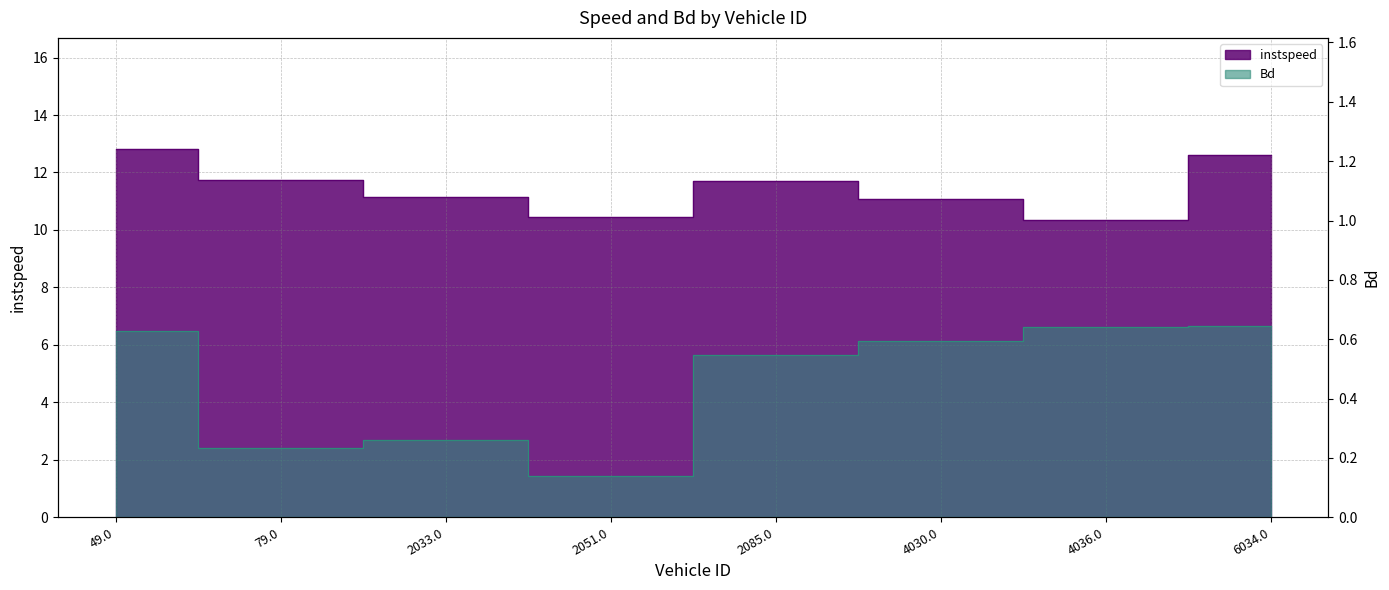

What is the difference between the highest and lowest values at 79.0?

11.5